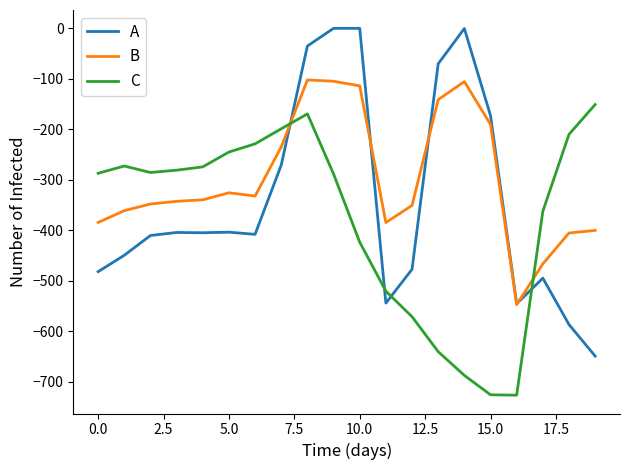

What is the lowest value of the C series?

-726.6